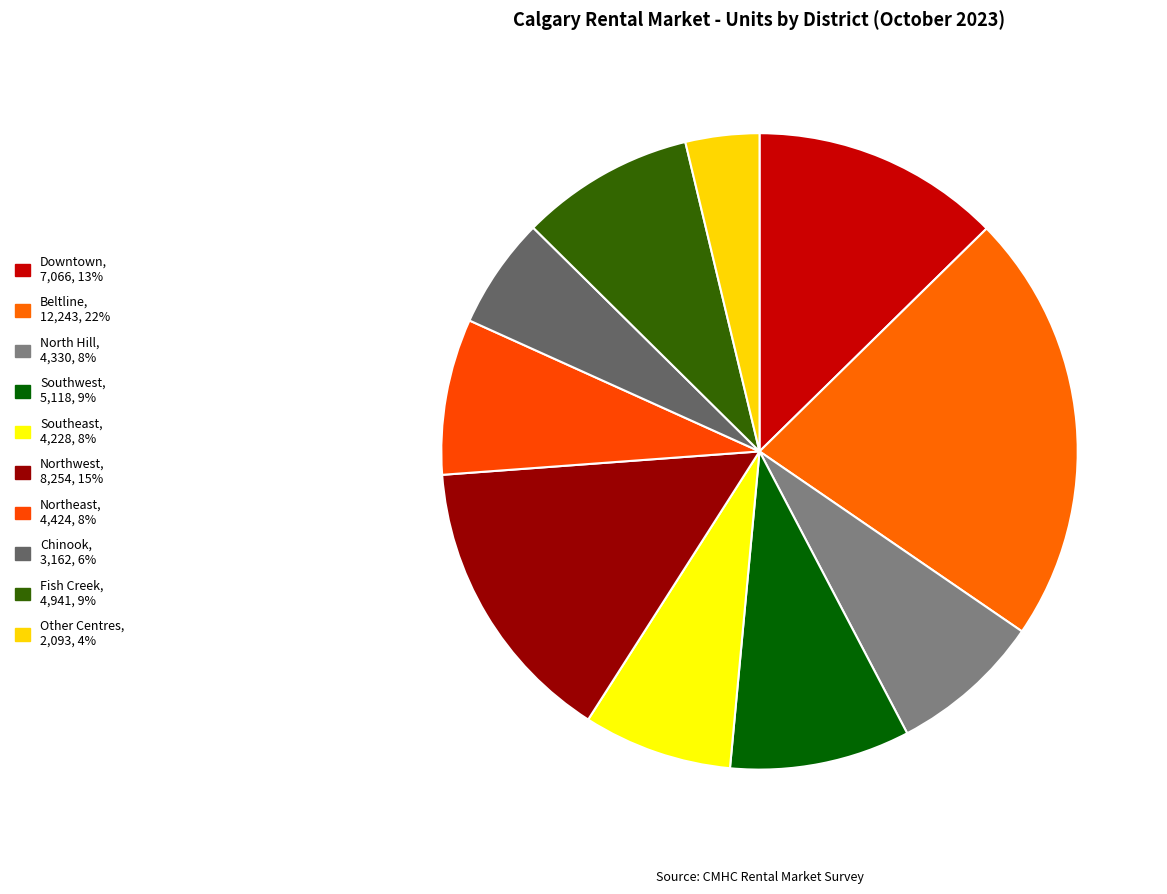

To the nearest percent, what is the average slice percentage?

10%